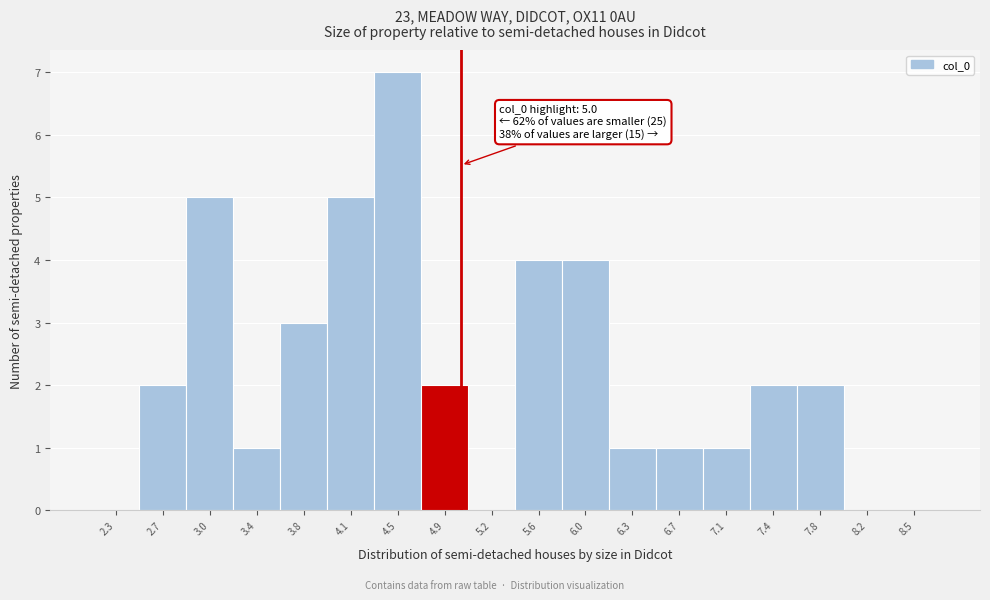

Over which range of the x-axis is the bar tallest?

4.30 to 4.70